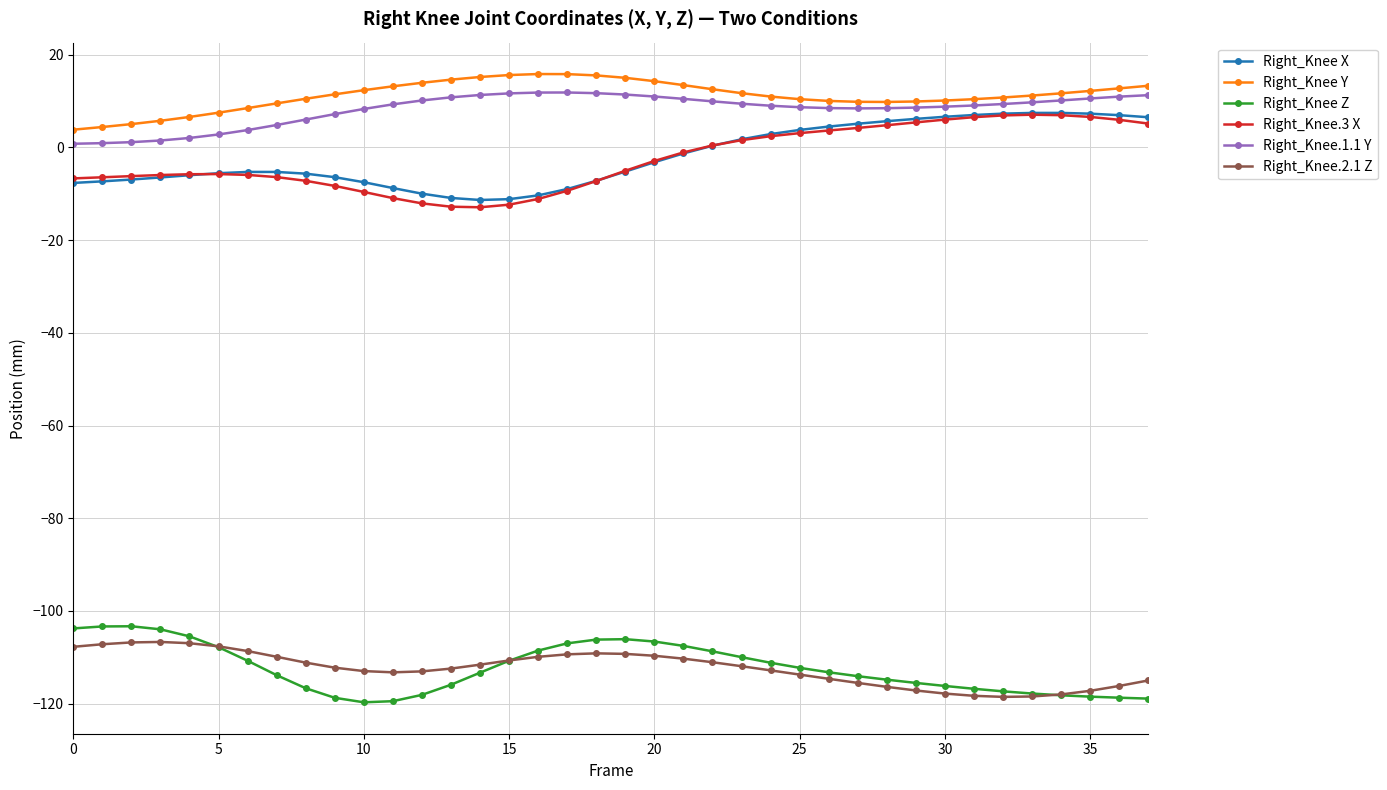

How many lines are shown in the chart?

6